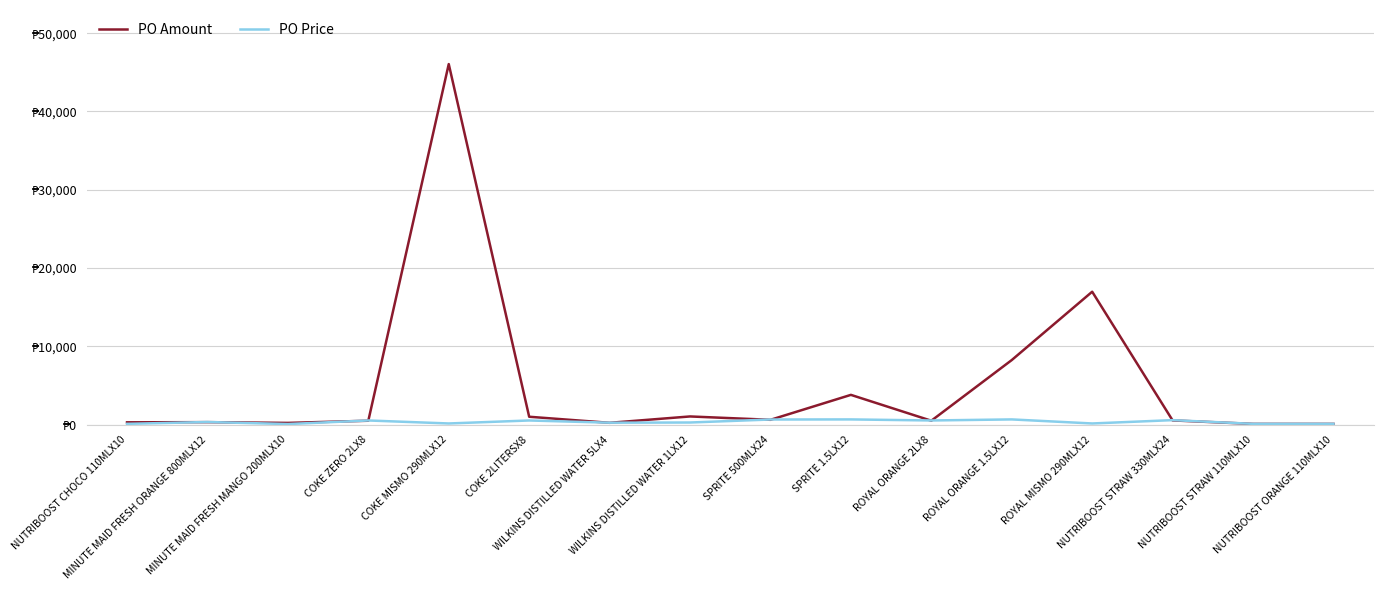

What is the difference between the maximum and minimum values in the PO Price series?

593.7